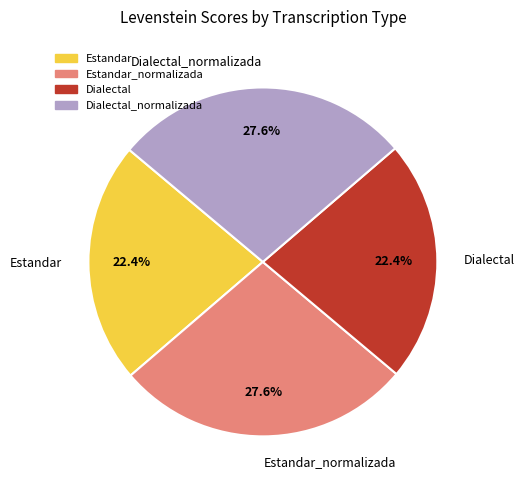

What is the total percentage of Estandar_normalizada and Dialectal_normalizada?

55.2%